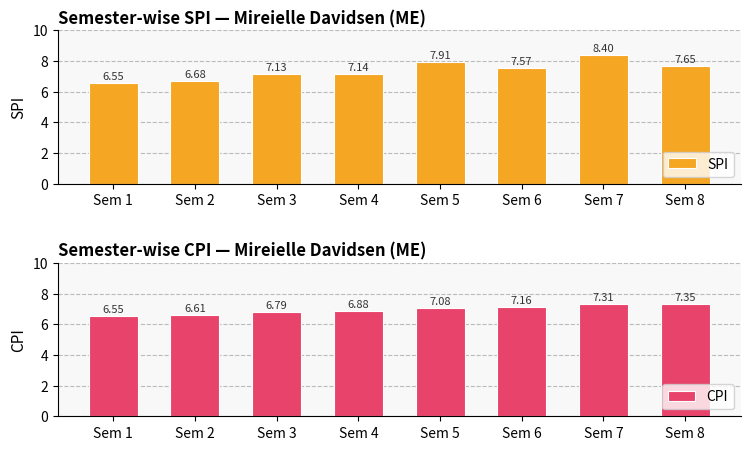

True or false: CPI has a value of 7.2 at Sem 6.

True